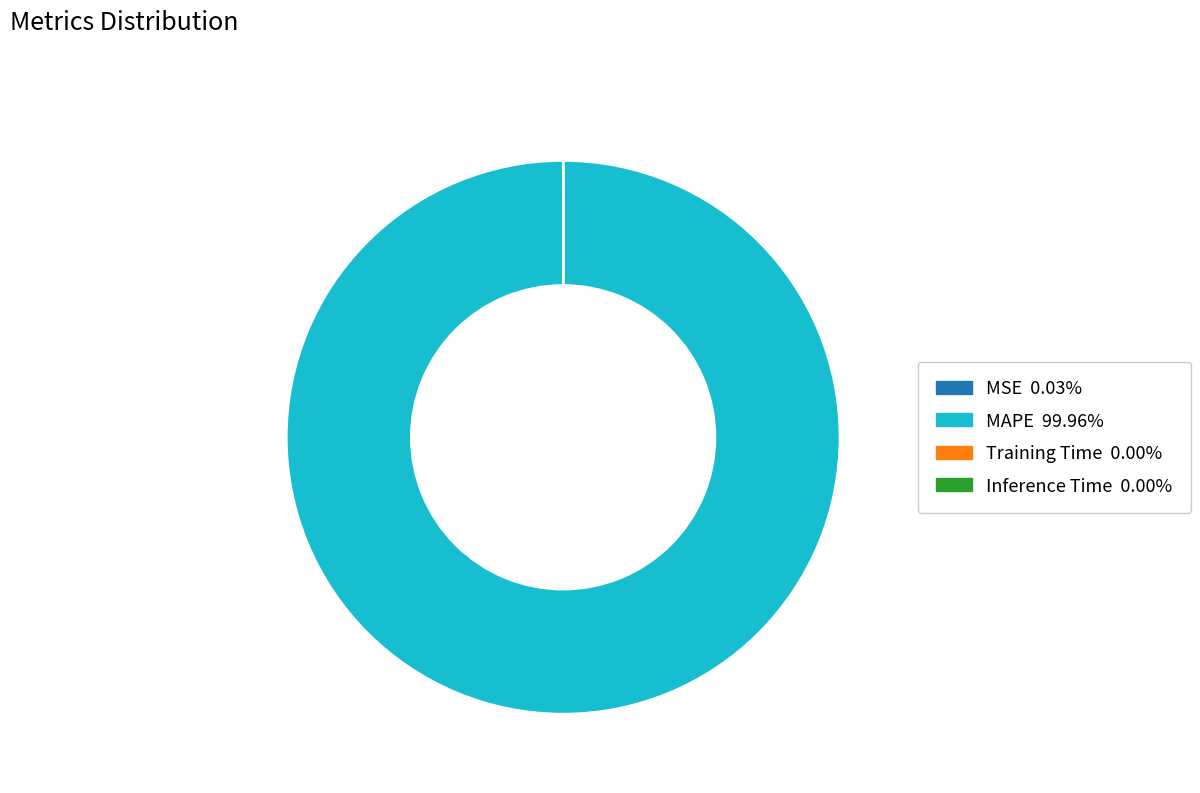

Which category accounts for the majority?

MAPE